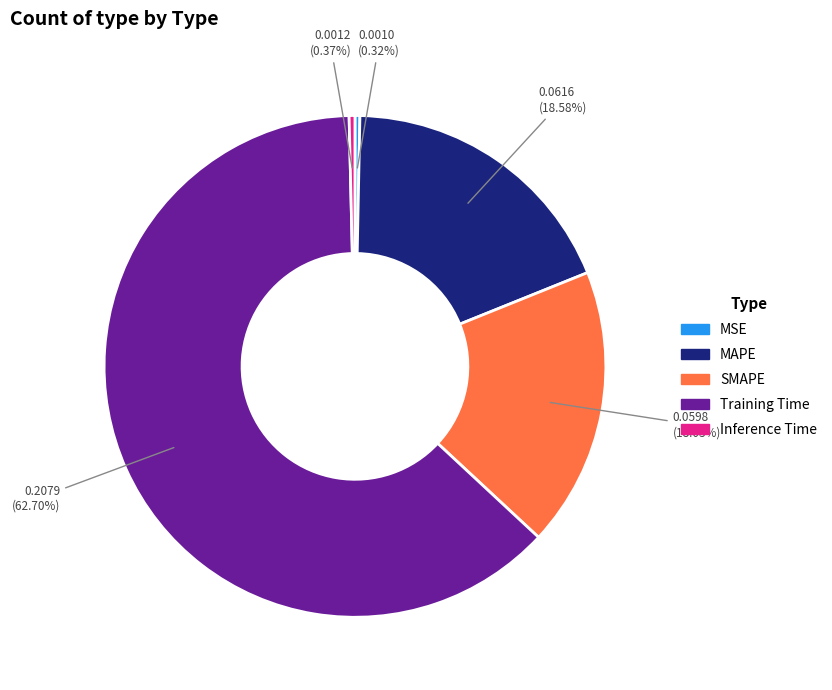

Which category has the biggest portion of the pie?

Training Time